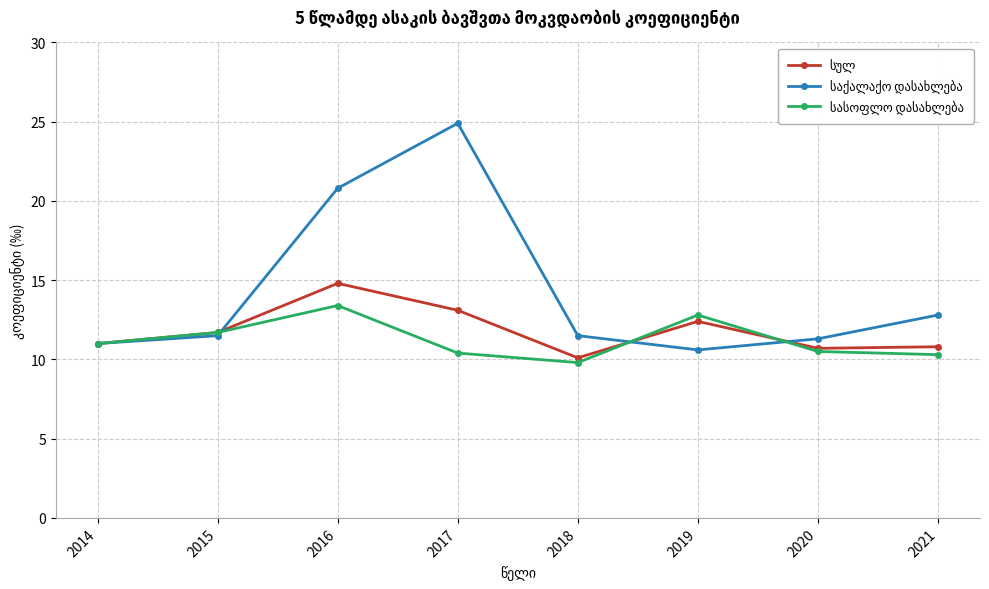

At which category does the chart reach its peak across all series?

2017